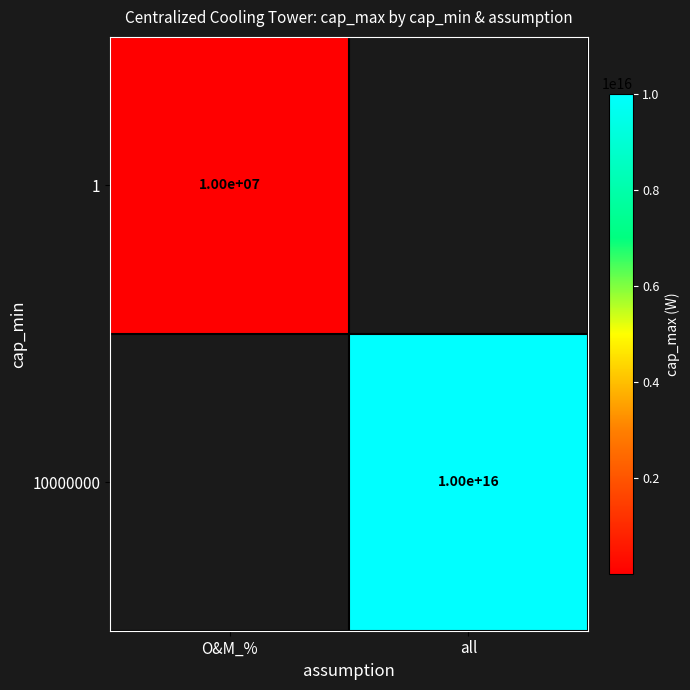

The value of 1 at O&M_% is 4807466. True or false?

False